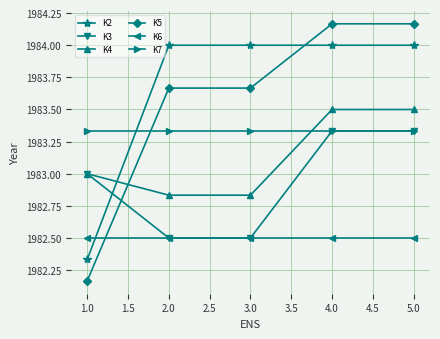

At which category does the chart reach its minimum across all series?

1.0